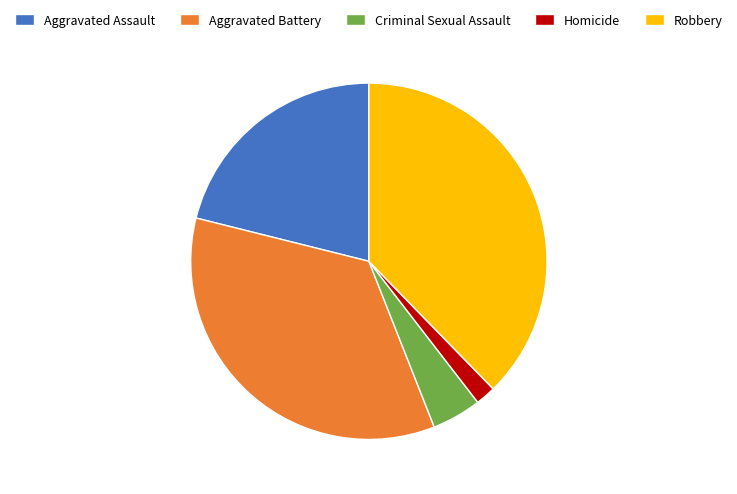

Is Criminal Sexual Assault the majority of the pie?

No